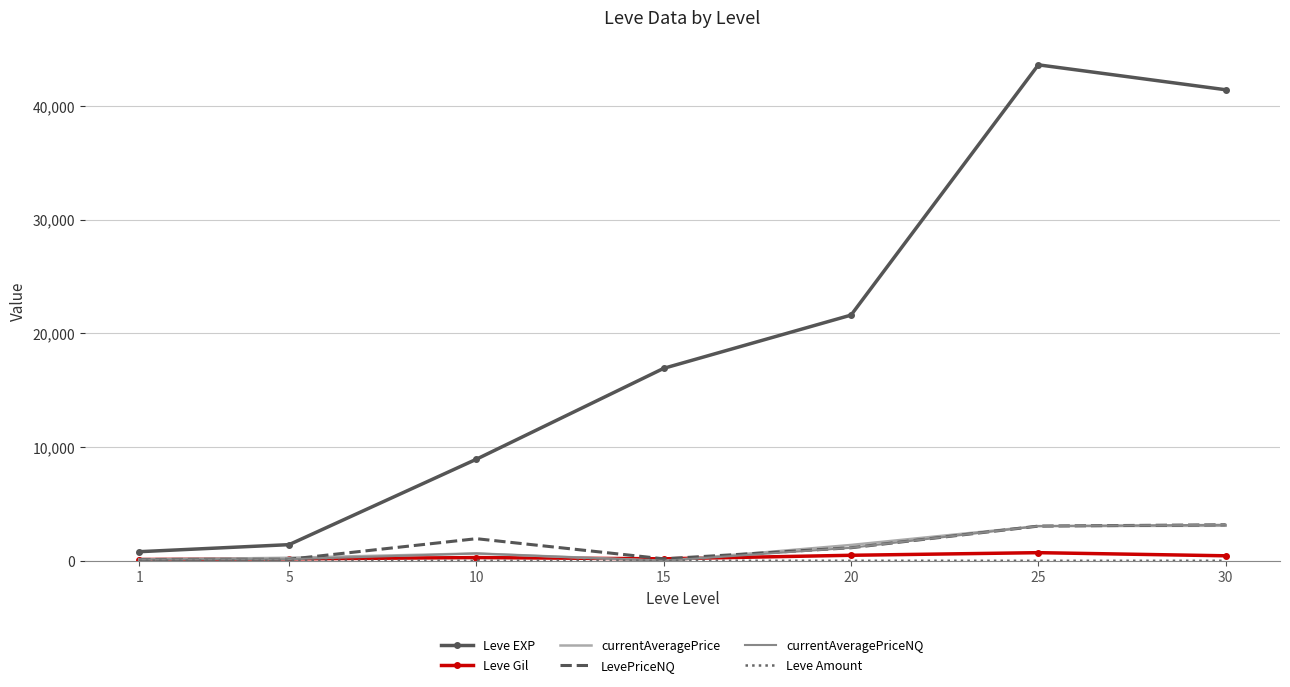

What is the difference between the currentAveragePriceNQ values at 25 and 1?

2932.0